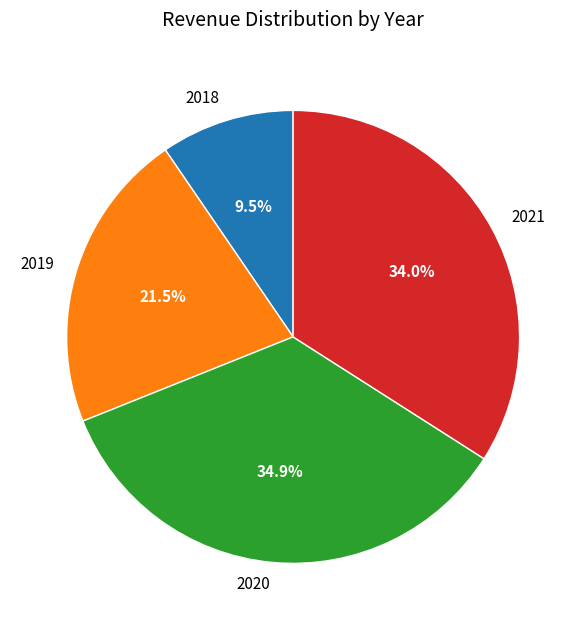

What is the ratio of the value at 2018 to the value at 2019?

0.4